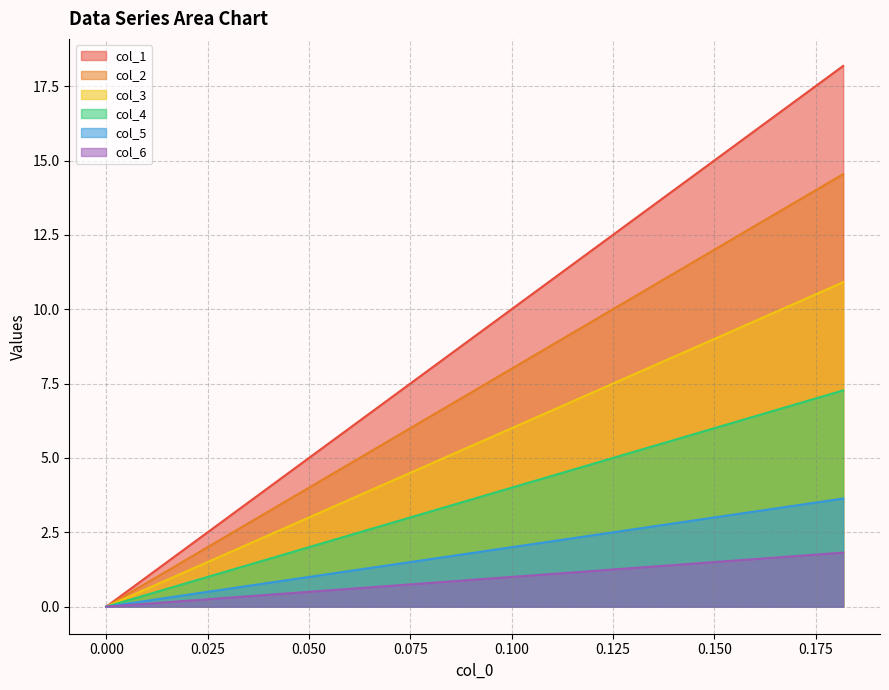

List the series in order of their peak value, highest first.

col_1, col_2, col_3, col_4, col_5, col_6